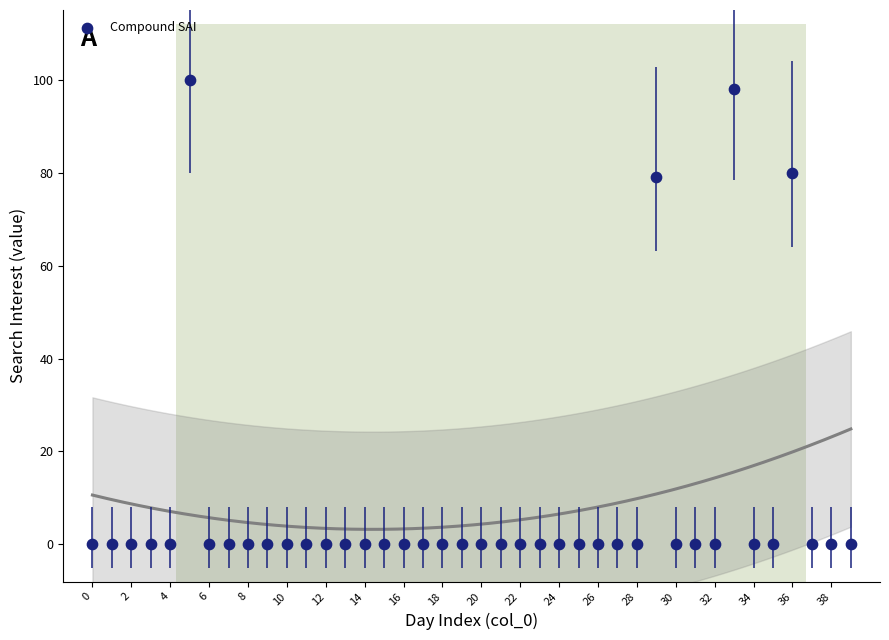

What is the range of Y values (max minus min)?

100